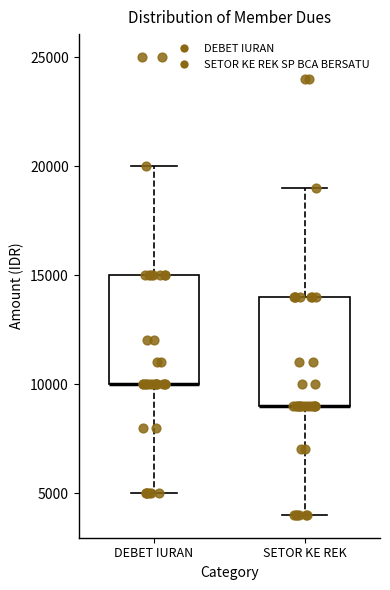

Reading left to right, transcribe this box plot: for each box, give where its median line is, the range the box spans, and where its two whiskers end, as read against the y-axis. The values are not printed on the chart, so give them approximately, as read against the axis.

DEBET IURAN: median 10000 (drawn on the box's lower edge), box 10000 to 15000, whiskers 5000 to 20000
SETOR KE REK: median 9000 (drawn on the box's lower edge), box 9000 to 14000, whiskers 4000 to 19000